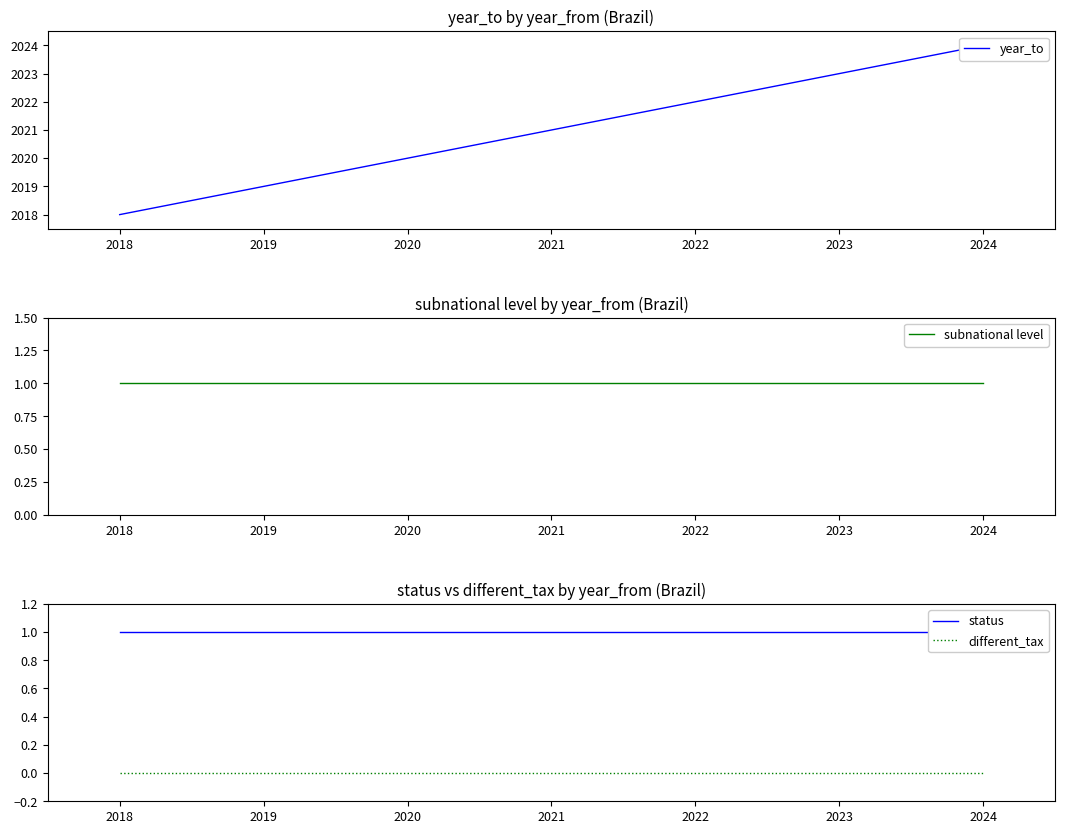

What is the value of the year_to point at the 6th from the left?

2023